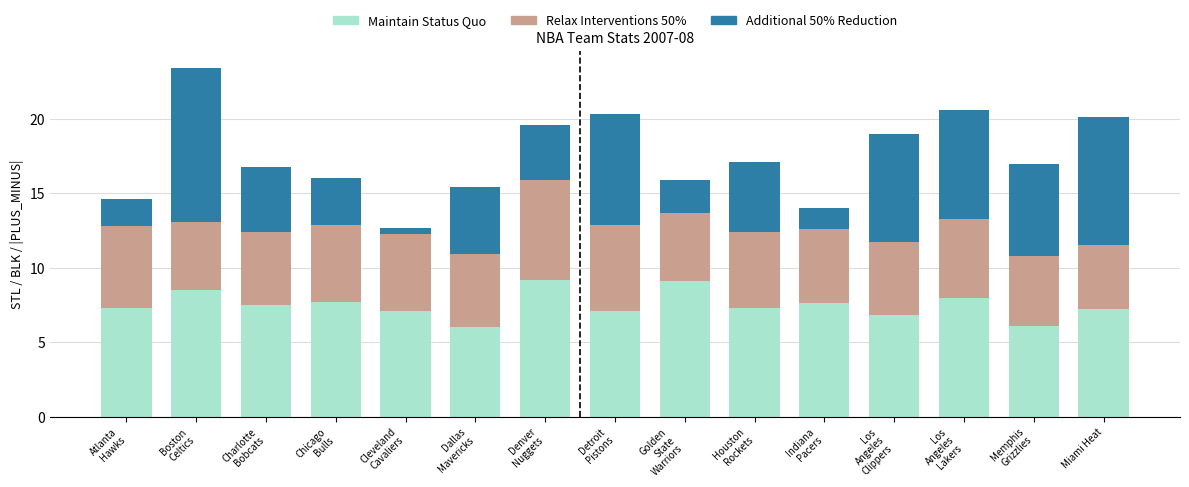

What is the highest value of the Maintain Status Quo series?

9.2